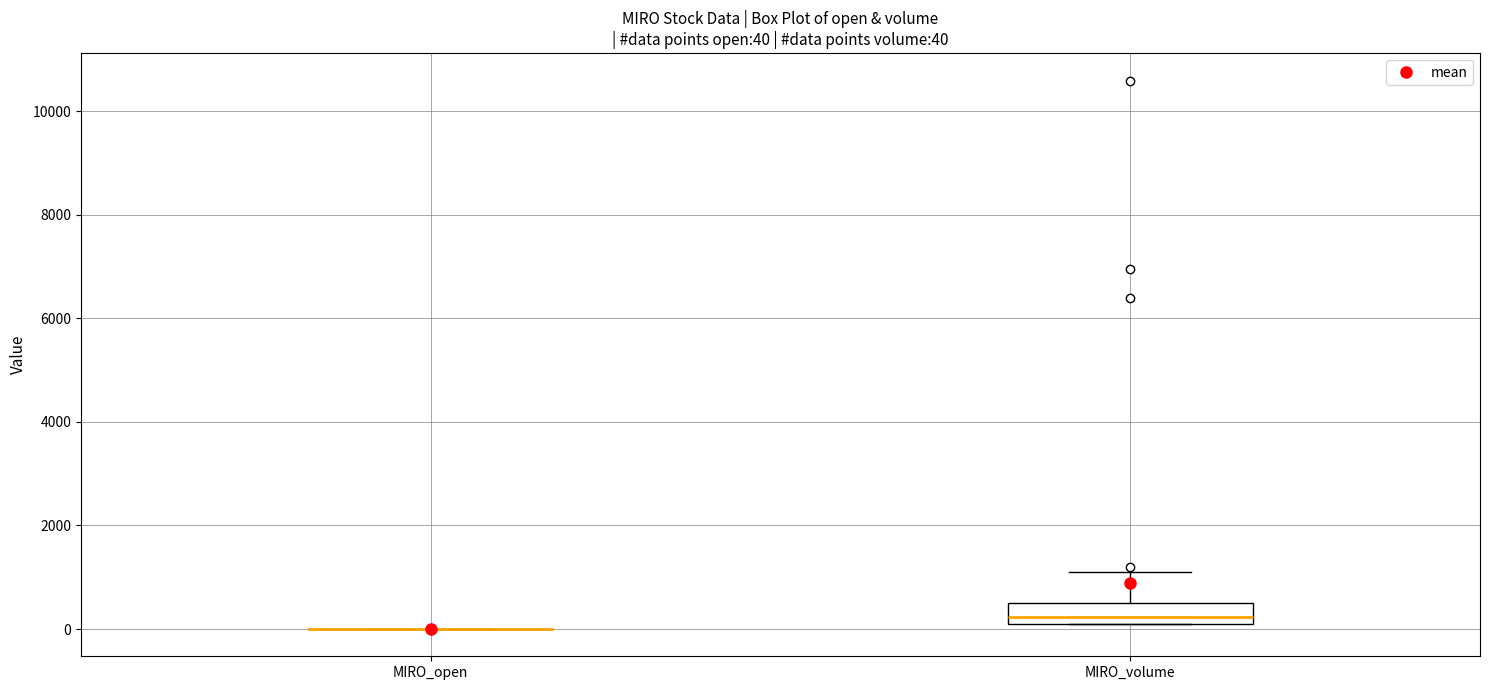

Which box is the tallest, from its lower edge to its upper edge?

MIRO_volume